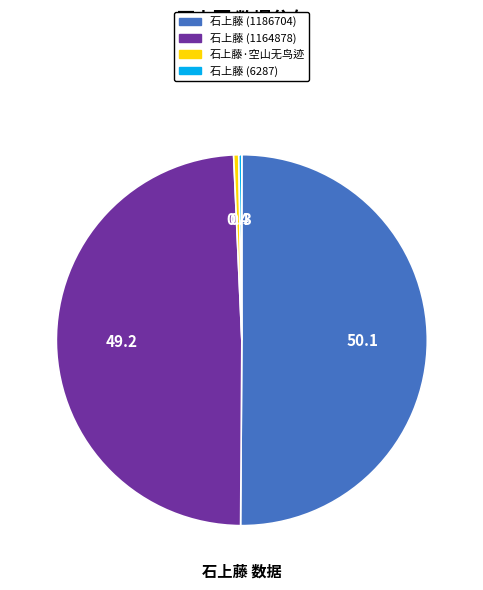

The 石上藤 (1164878) slice represents 42% of the pie. True or false?

False